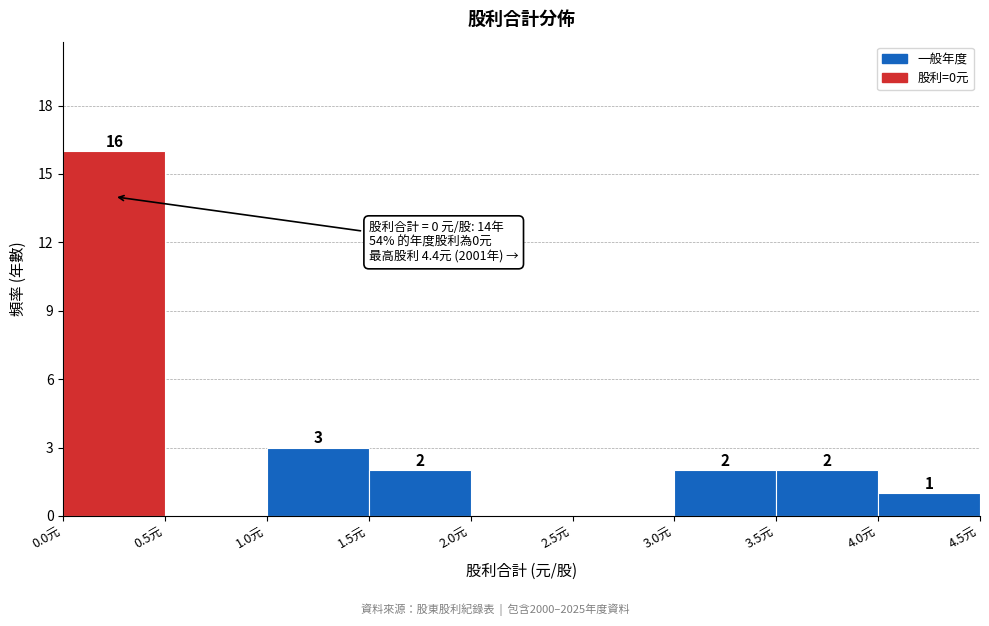

Which range on the x-axis has the tallest bar?

0.0 to 0.5